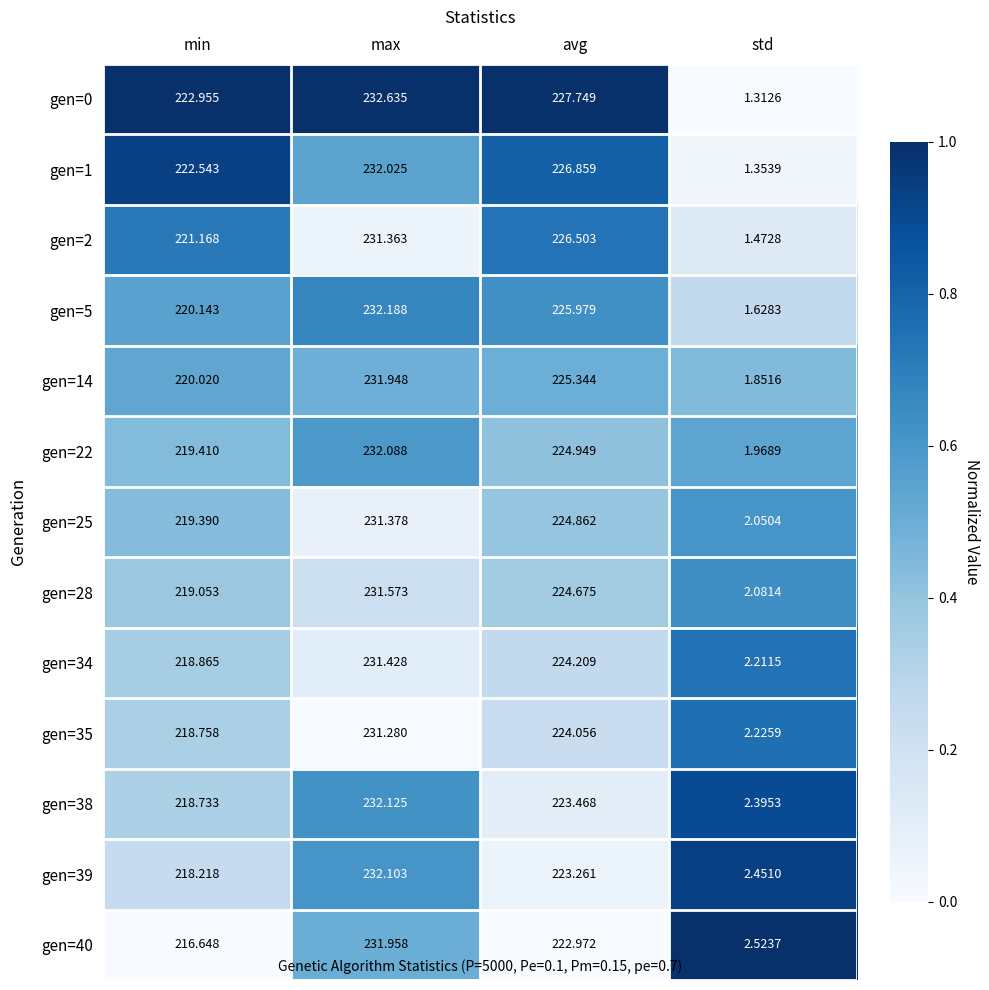

Which category has the lowest value in the gen=22 series?

std